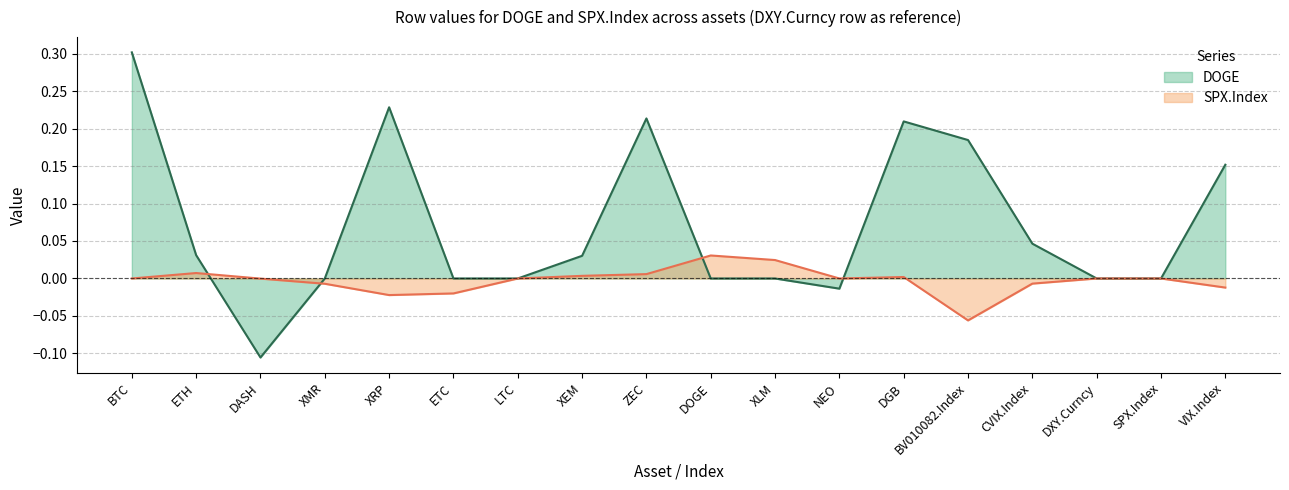

What is the minimum value shown in the chart?

-0.1